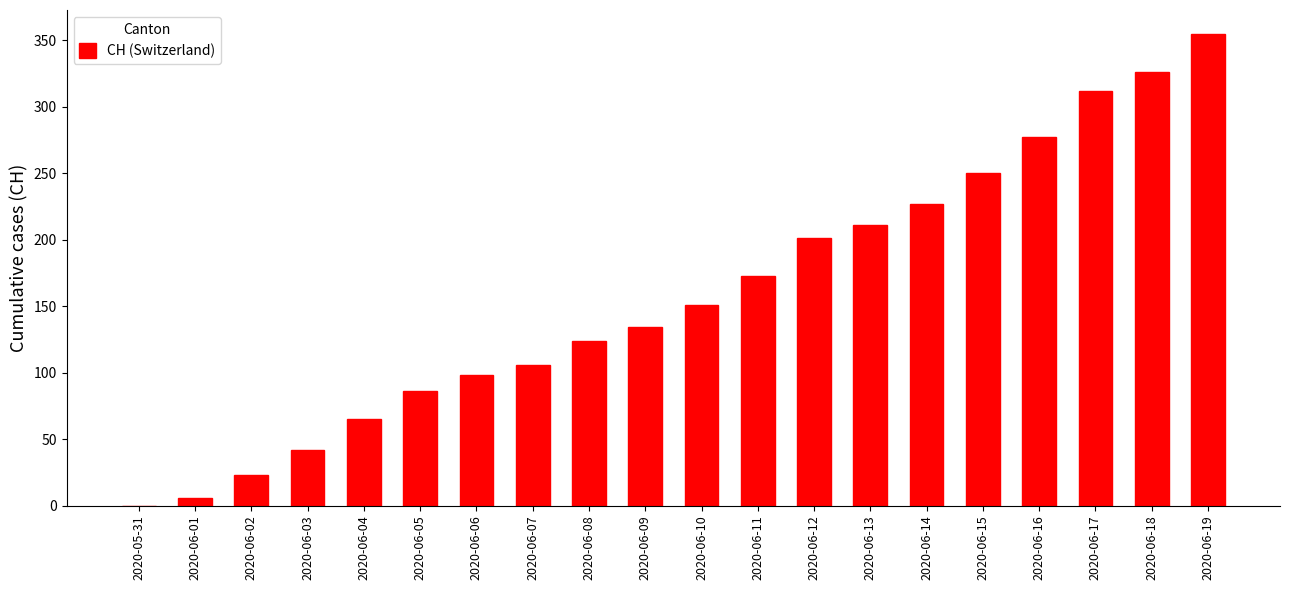

Which has a higher value, 2020-06-19 or 2020-06-08?

2020-06-19